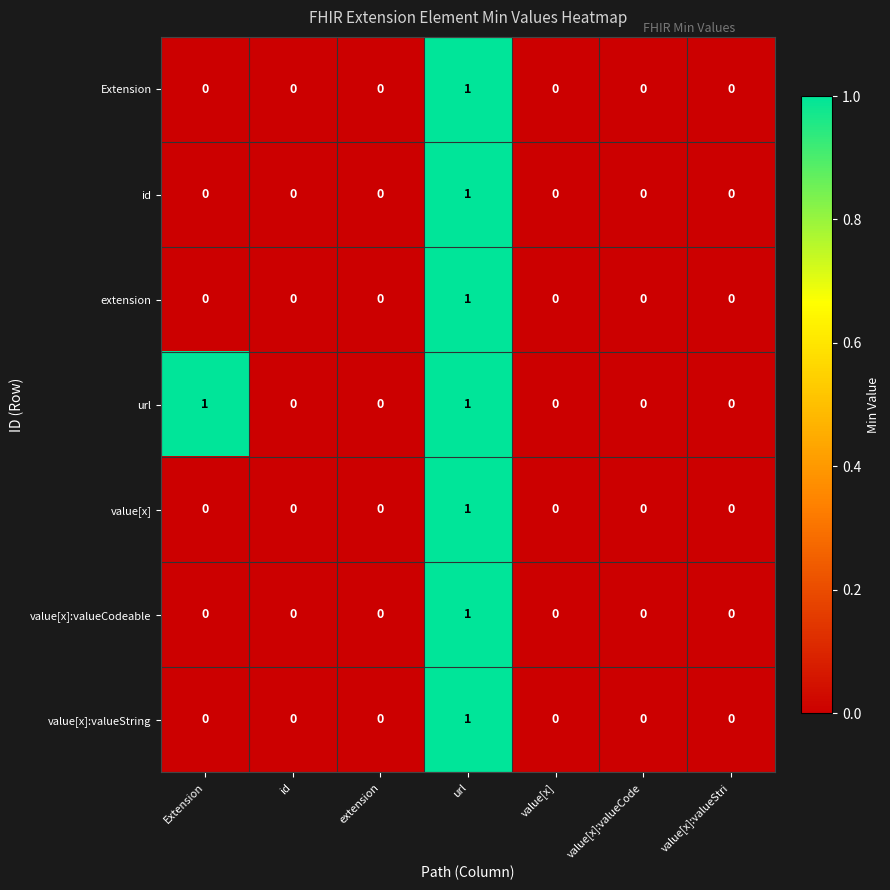

How many id values are between 0 and 1?

7